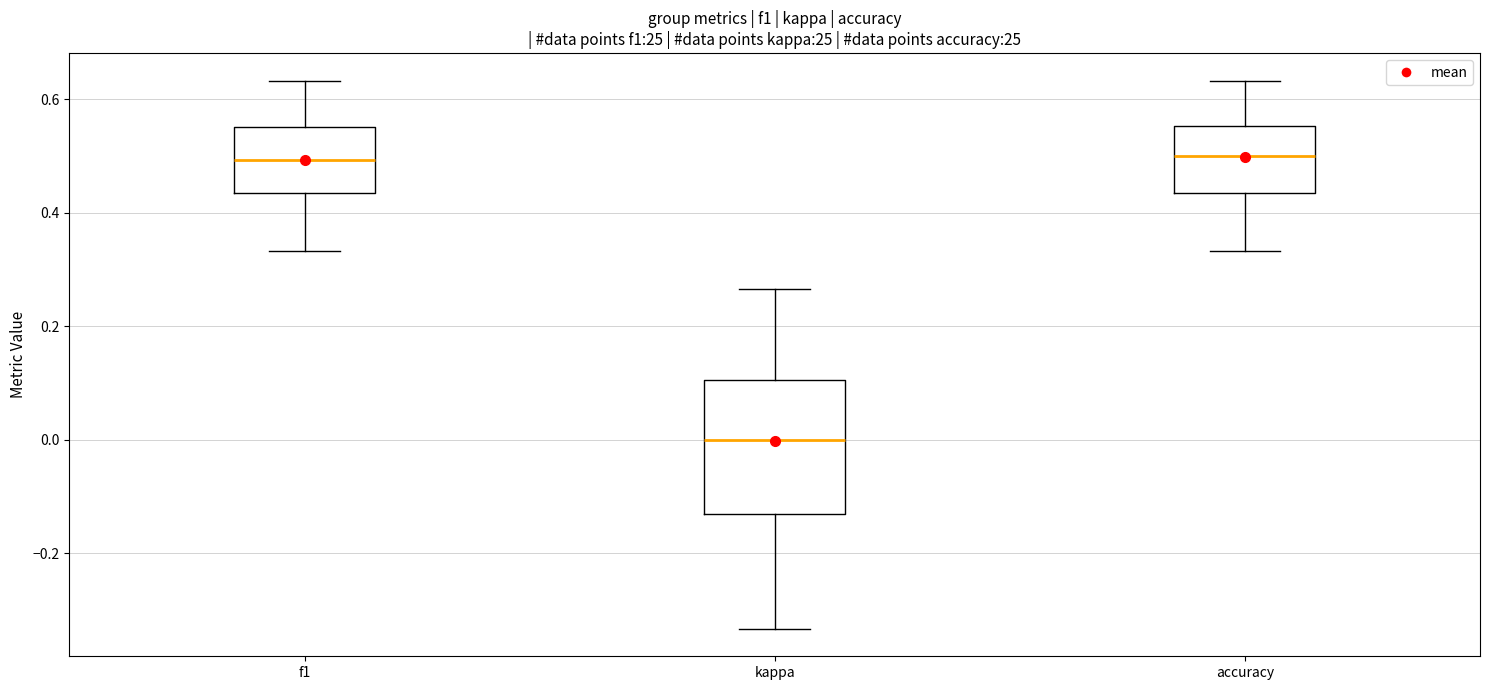

Reading left to right, read every box against the y-axis: the position of its median line, the range the box covers, and the ends of its whiskers. The values are not printed on the chart, so give them approximately, as read against the axis.

f1: median 0.50, box 0.44 to 0.56, whiskers 0.34 to 0.64
kappa: median 0.00, box -0.14 to 0.10, whiskers -0.34 to 0.26
accuracy: median 0.50, box 0.44 to 0.56, whiskers 0.34 to 0.64